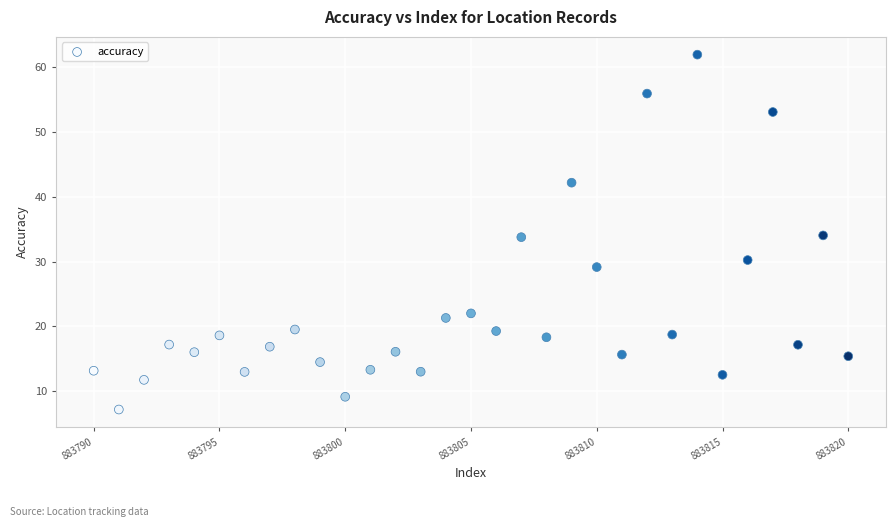

What is the range of X values (max minus min)?

30.0